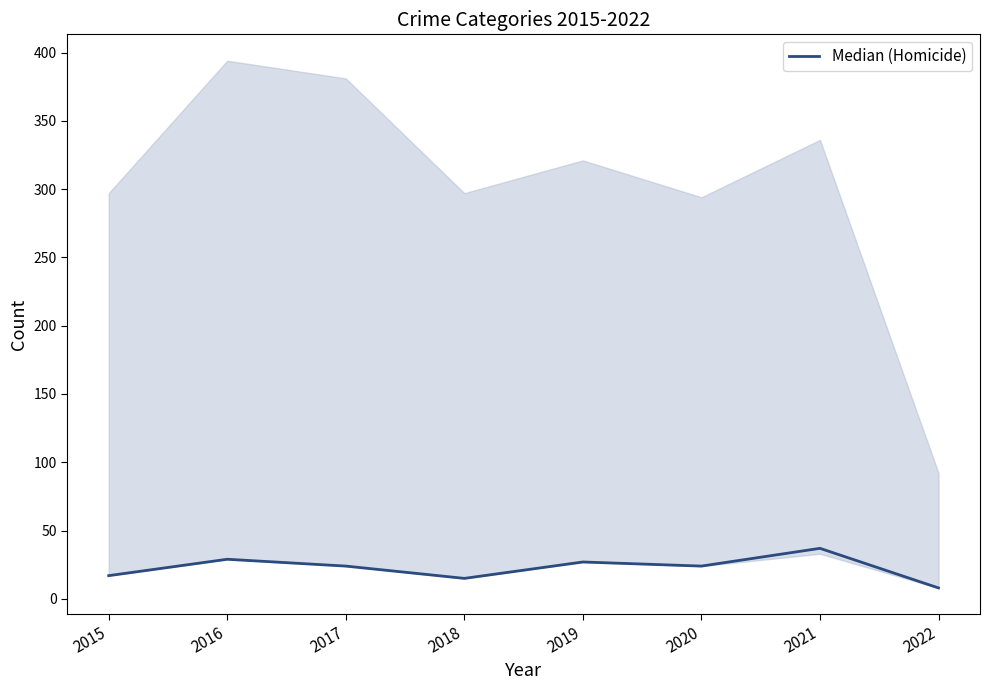

What is the minimum value shown in the chart?

8